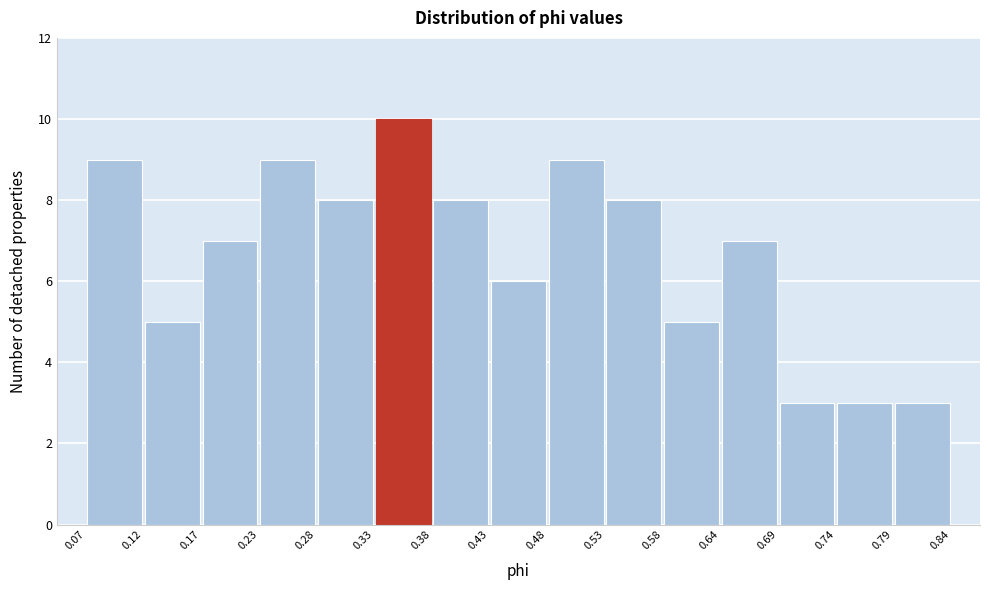

Which range on the x-axis has the tallest bar?

0.33 to 0.38